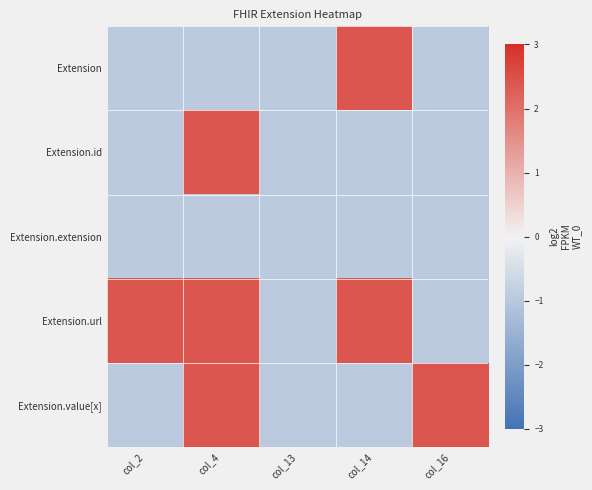

Rank the series by their maximum value, from lowest to highest.

Extension.extension, Extension, Extension.id, Extension.url, Extension.value[x]